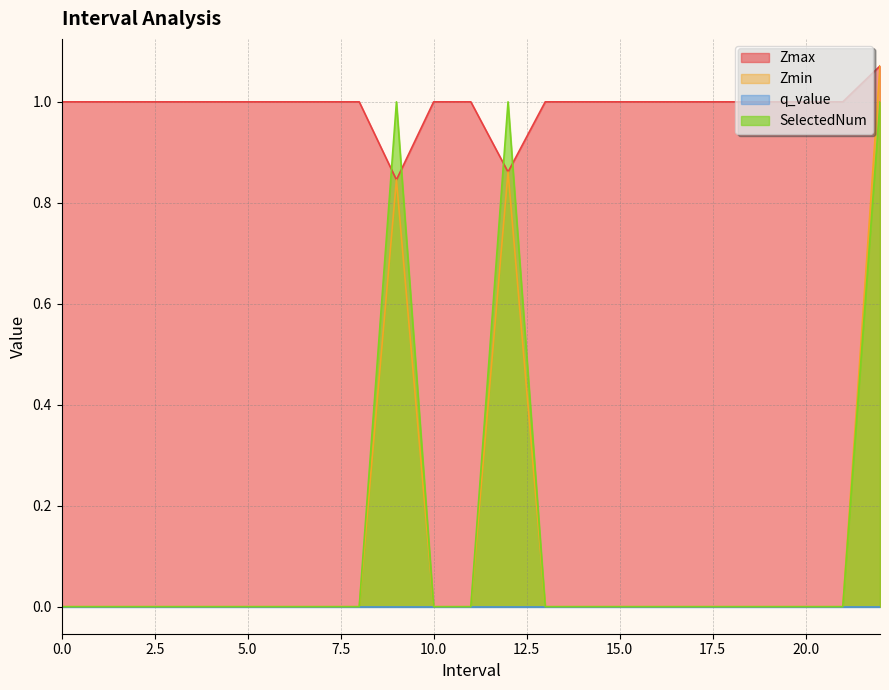

What is the lowest value of the Zmax series?

0.8